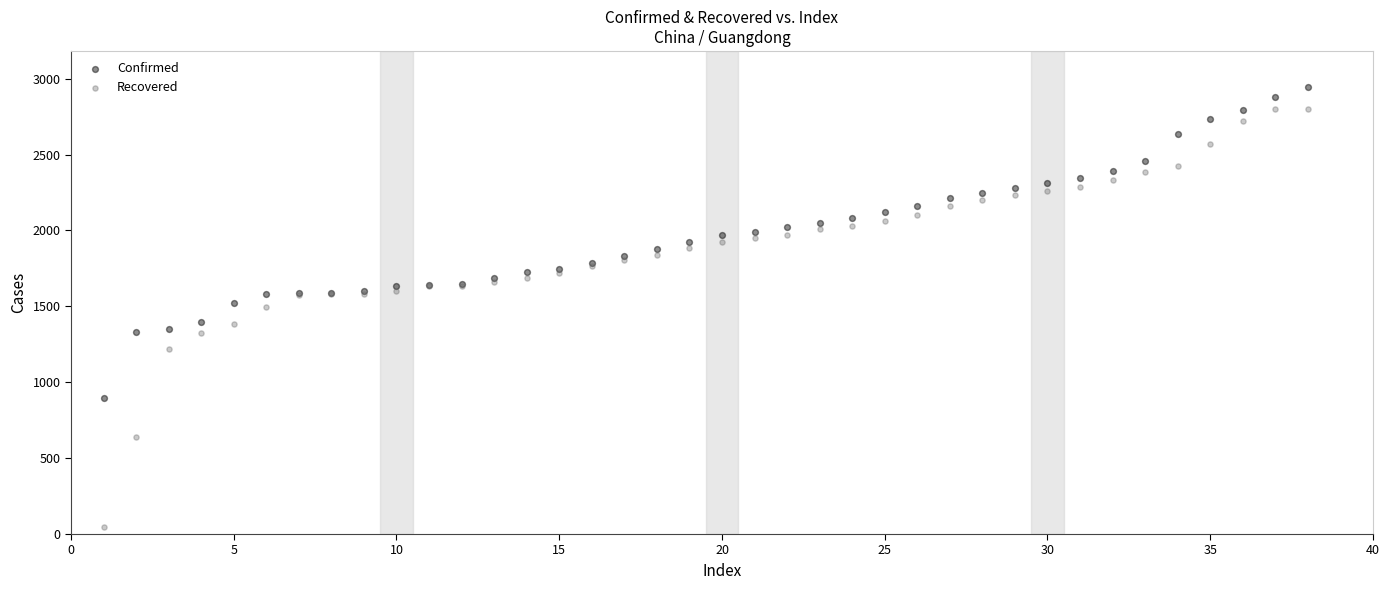

Which series contains the lowest Y value?

Recovered